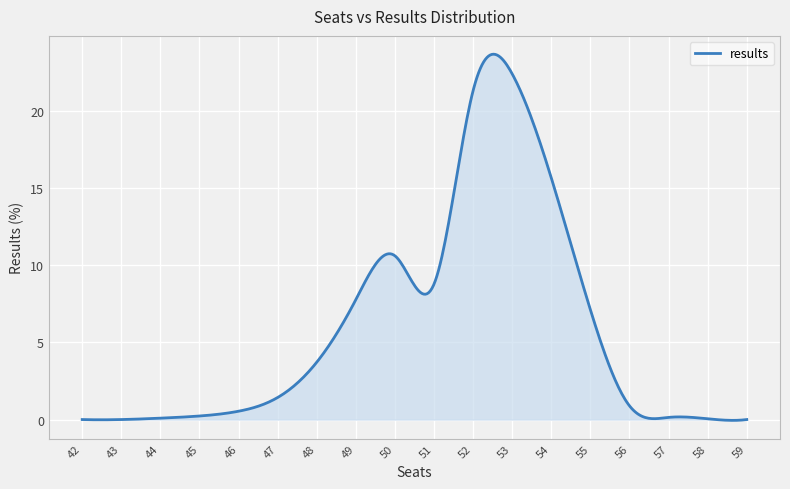

What is the greatest value displayed?

23.7